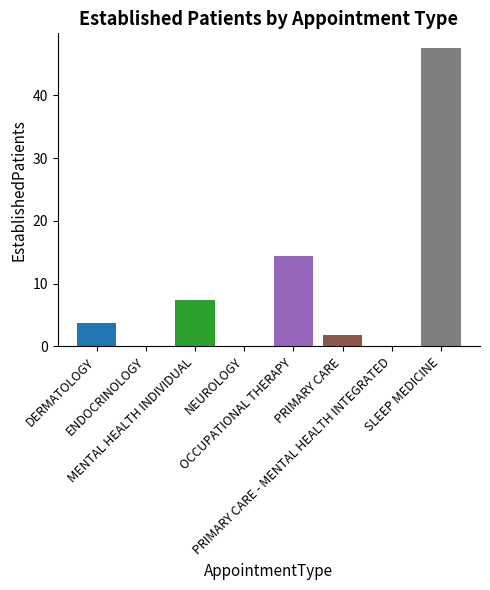

Which has a higher value, OCCUPATIONAL THERAPY or SLEEP MEDICINE?

SLEEP MEDICINE